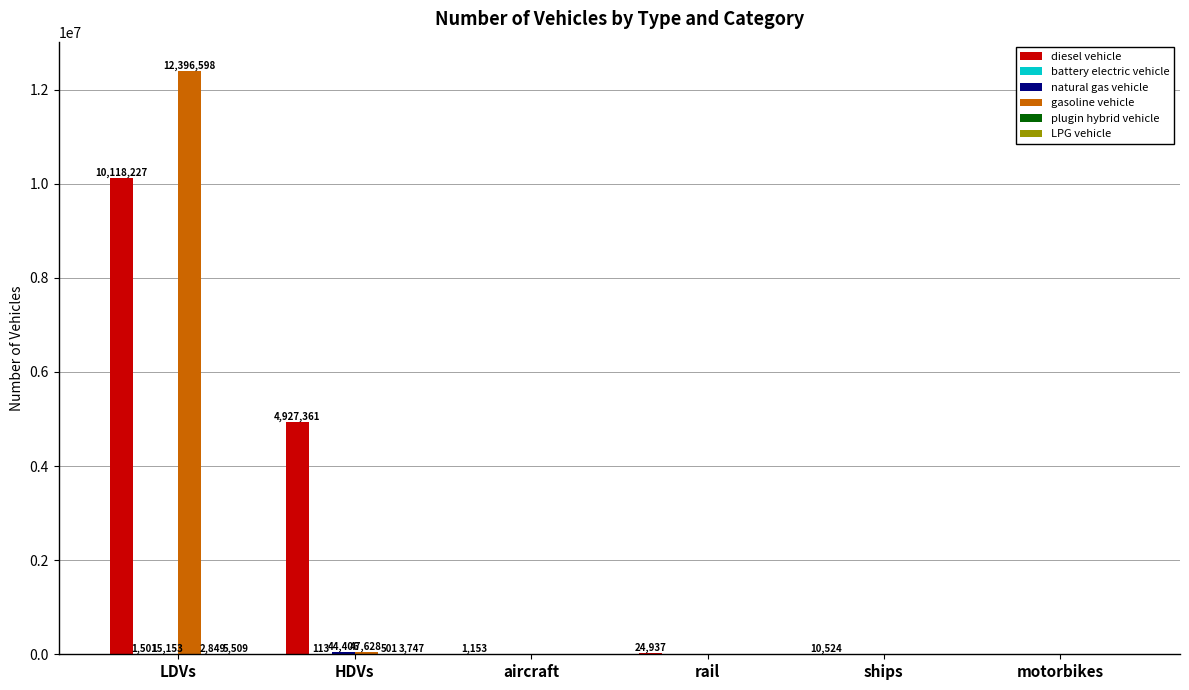

Where is diesel vehicle nearest to the value 5059113?

HDVs